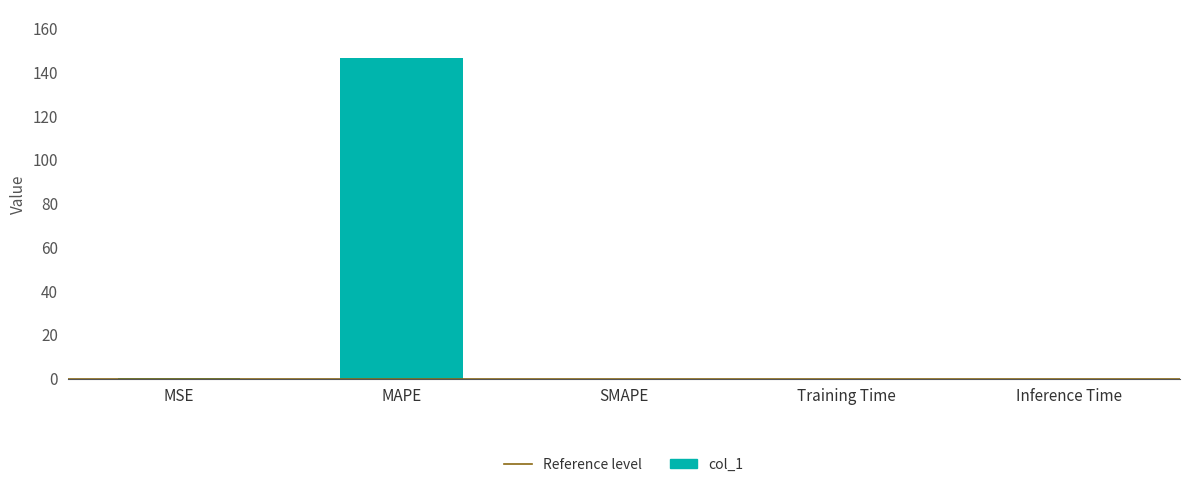

How many data points does each series have?

5